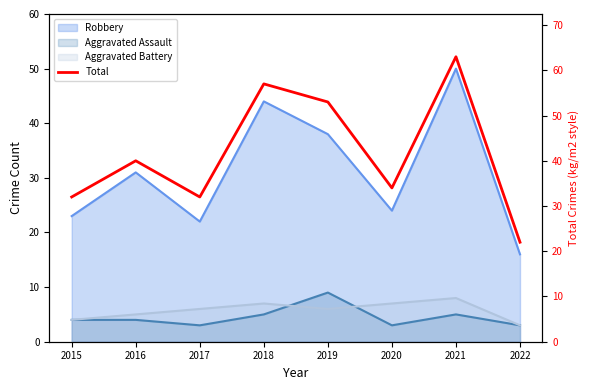

What is the ratio of the value at 2015 to the value at 2017?

1.0